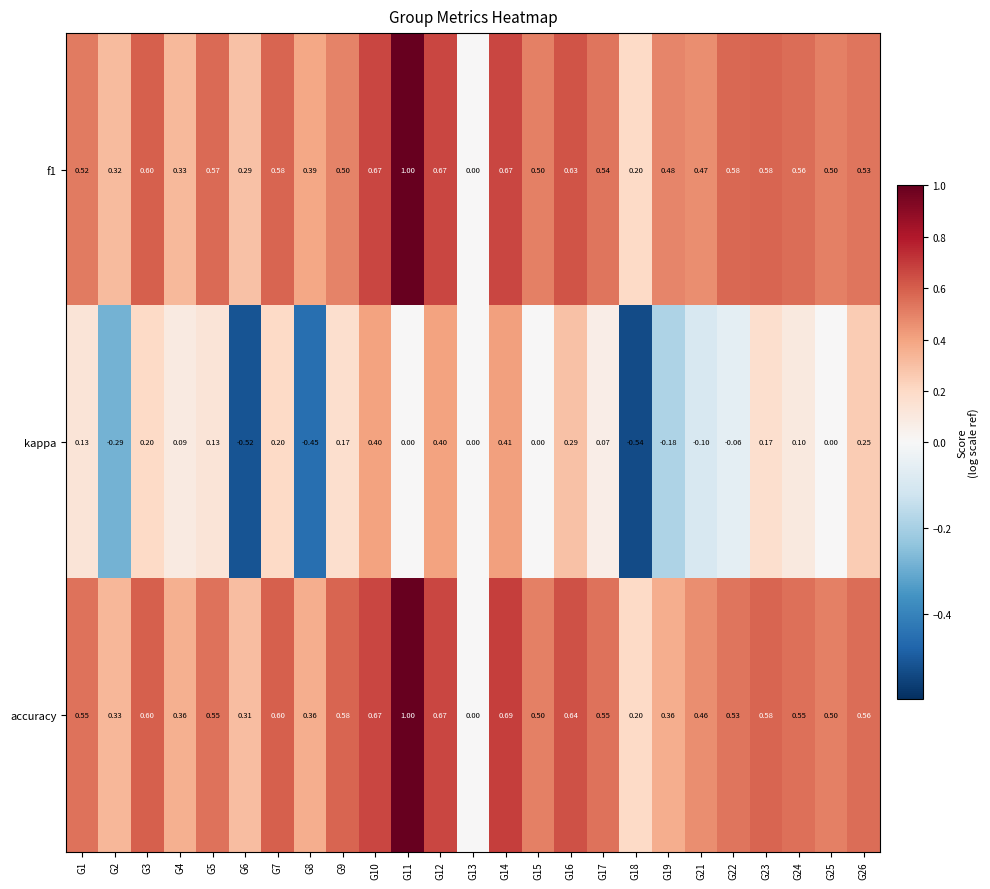

Which series has the largest total across all categories?

accuracy